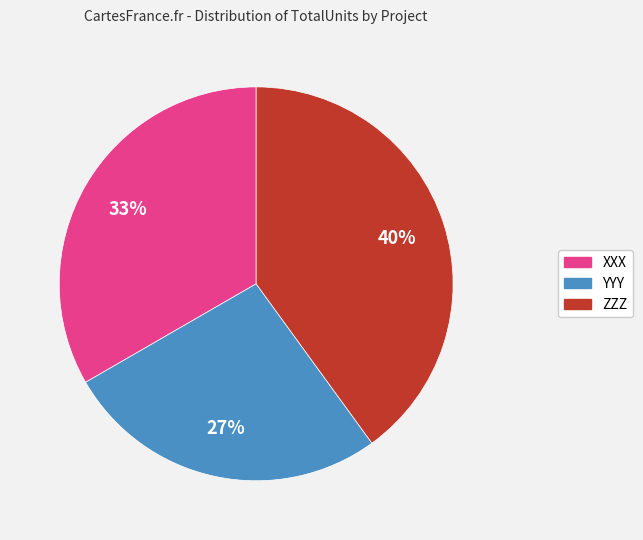

Which slice is the largest?

ZZZ